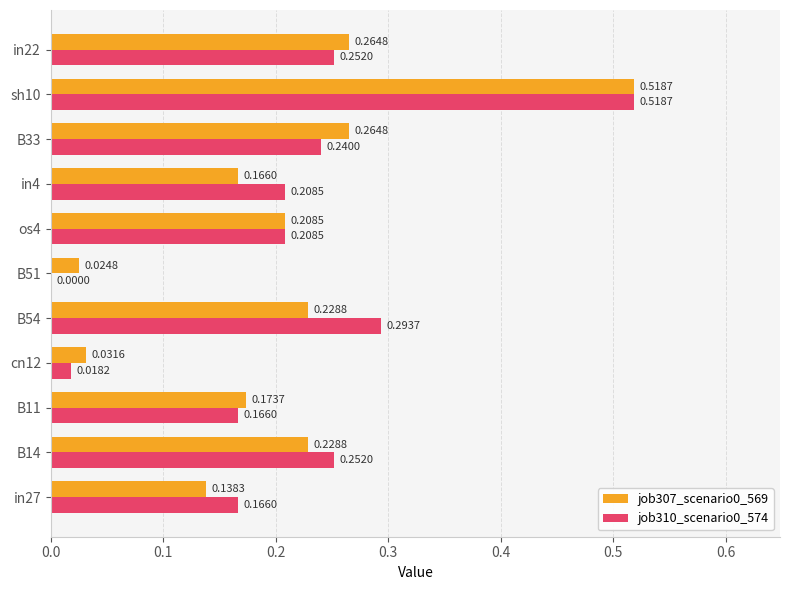

What is the sum of the job307_scenario0_569 values at B14 and in27?

0.4